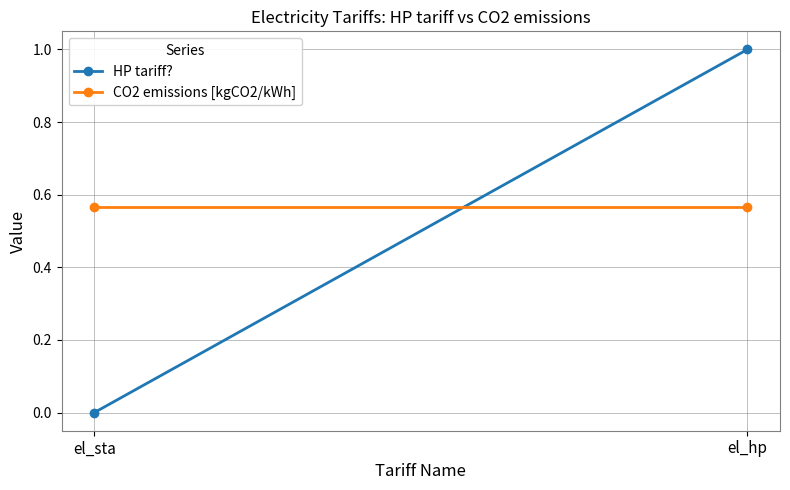

What is the label of the 1st point from the left?

el_sta